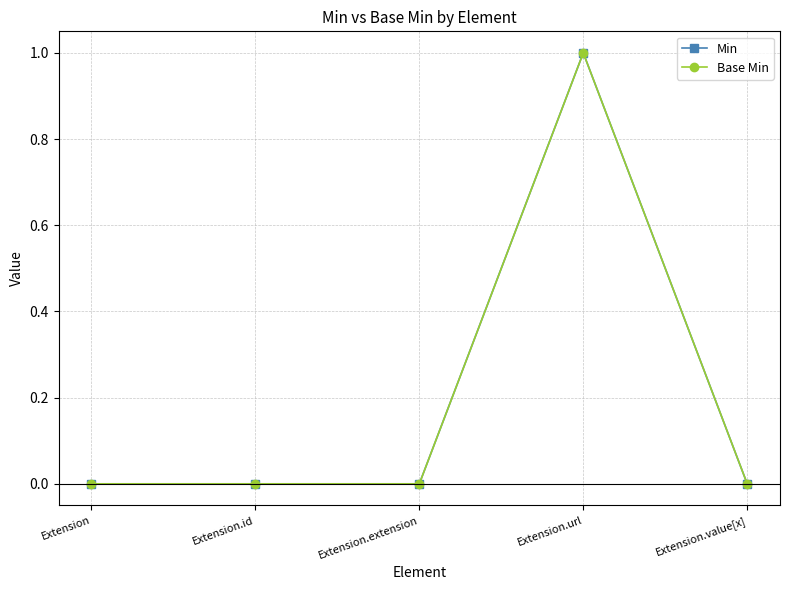

List the labels in order of Min value, largest first.

Extension.url, Extension, Extension.id, Extension.extension, Extension.value[x]